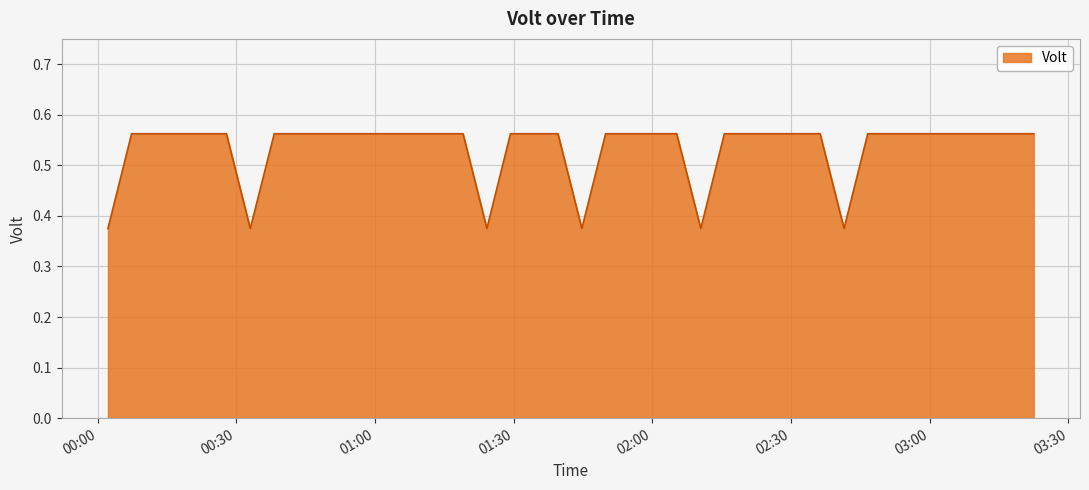

Does the chart display data point markers on the line(s)?

No